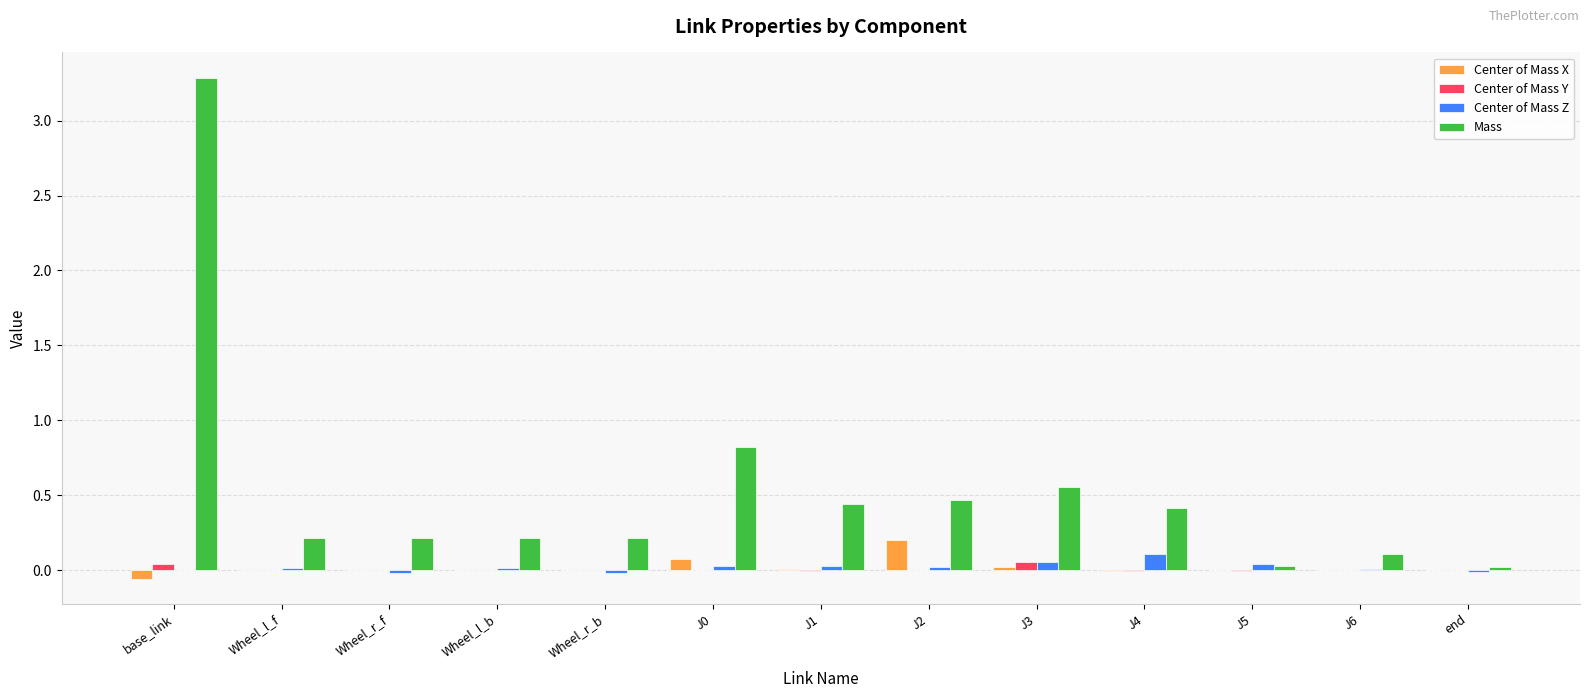

What is the maximum value for Center of Mass X?

0.2